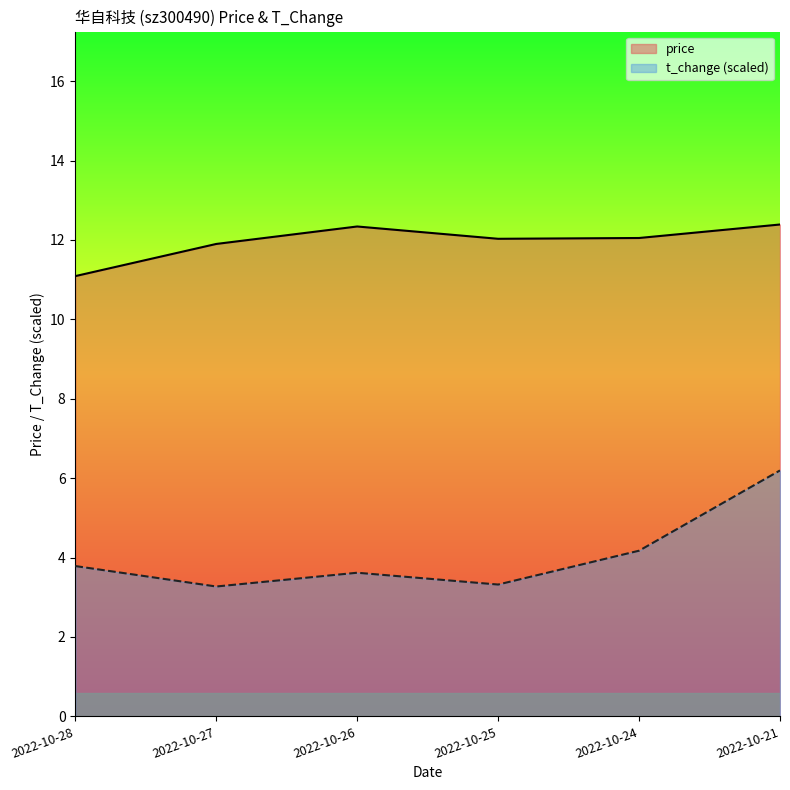

True or false: t_change has a value of 3.6 at 2022-10-26.

True